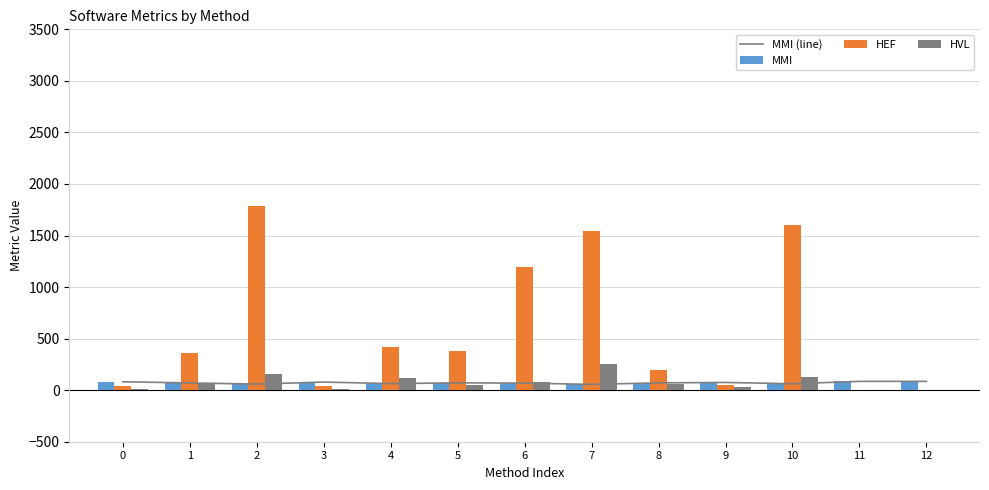

What are all the series names shown in the legend?

MMI (line), MMI, HEF, HVL